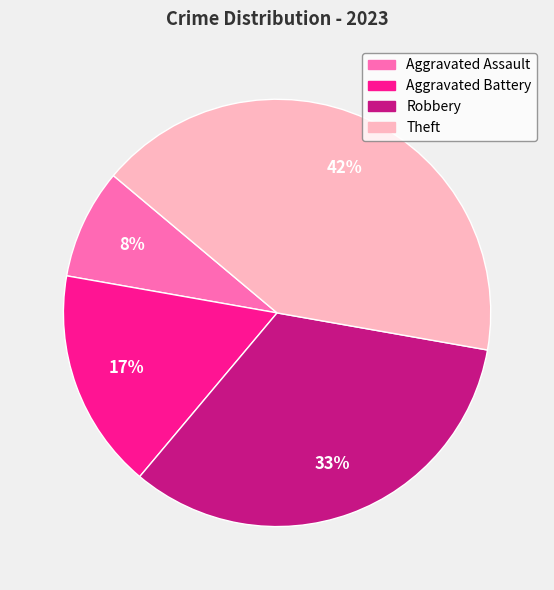

True or false: Aggravated Battery accounts for 11% of the total.

False